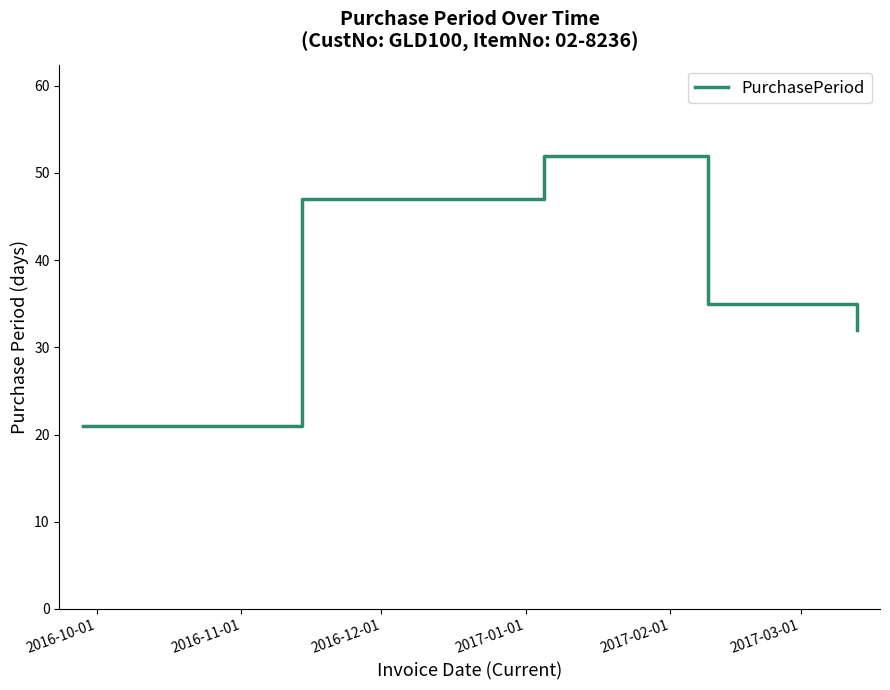

What is the greatest value displayed?

52